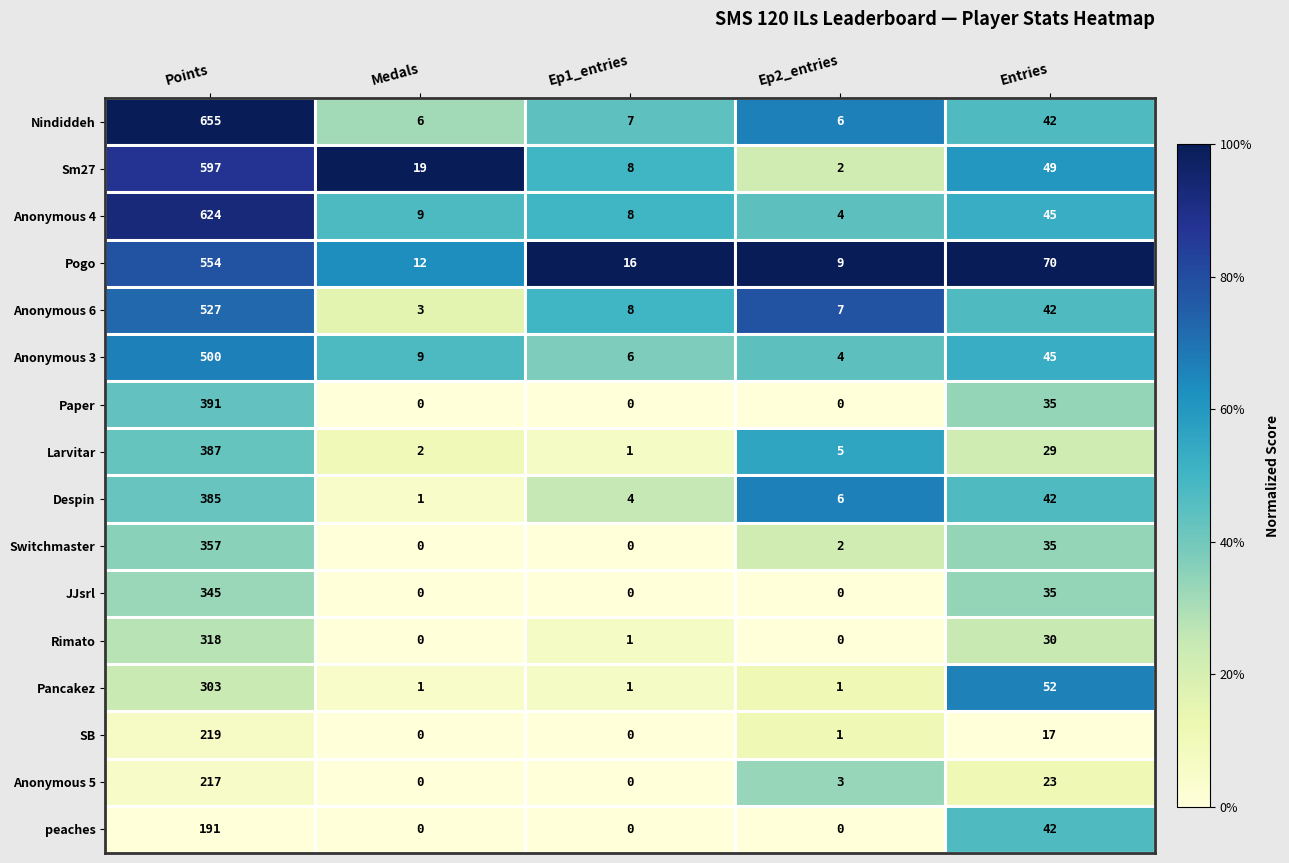

At which label is Rimato closest to 159?

Entries